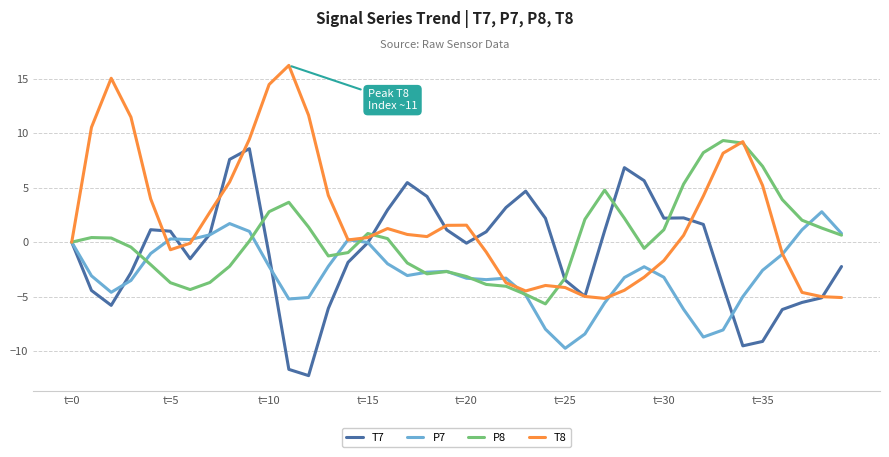

List the series in order of their overall mean, lowest first.

P7, T7, P8, T8